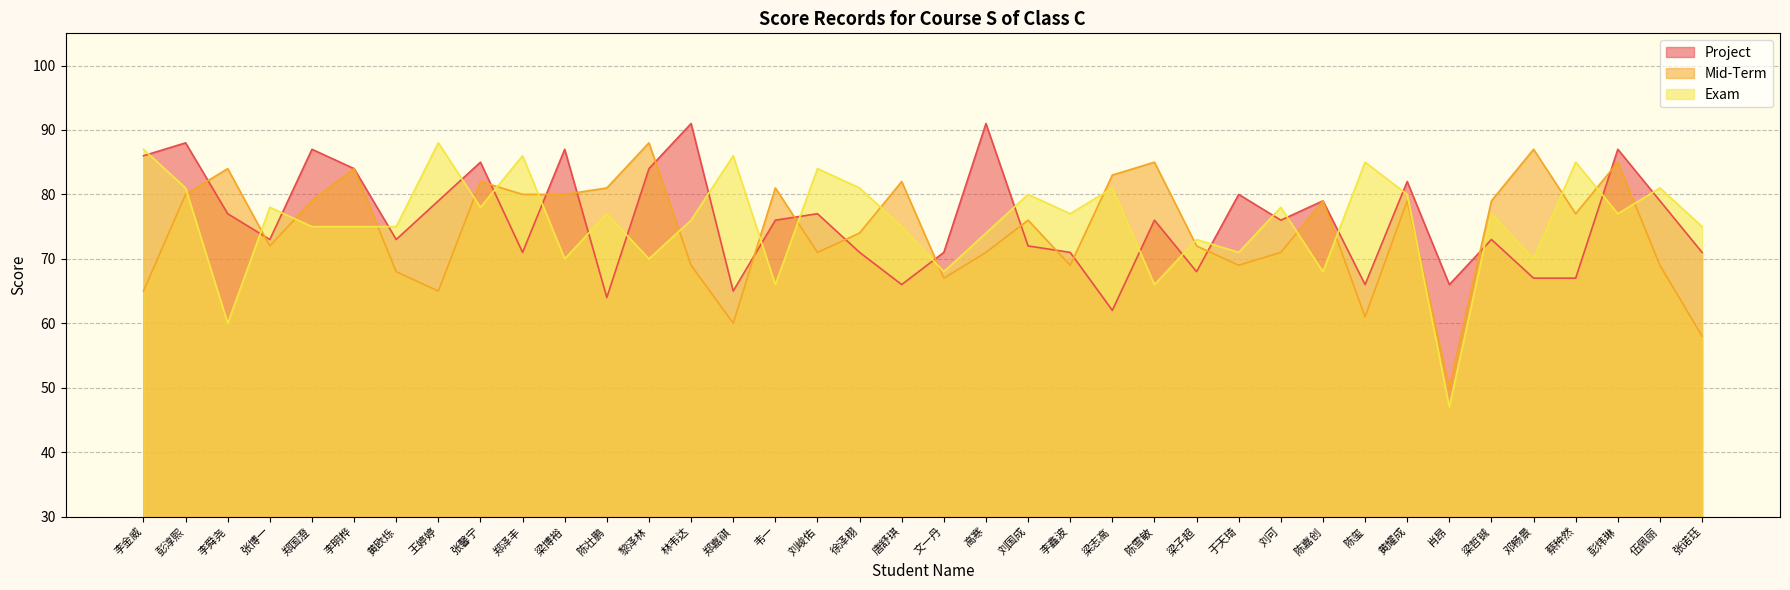

What is the spread (max minus min) of values at 李舜尧?

24